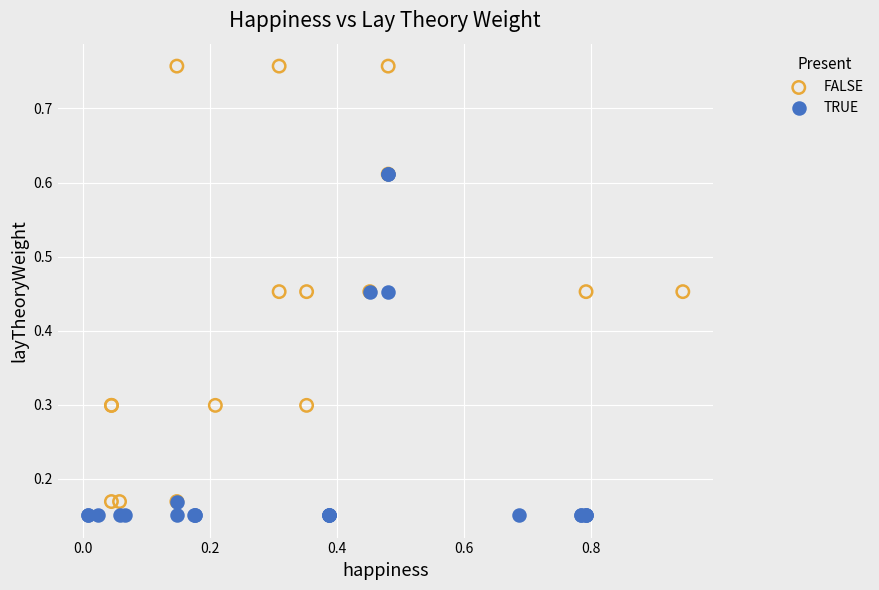

Which series has the largest Y range (max minus min)?

FALSE